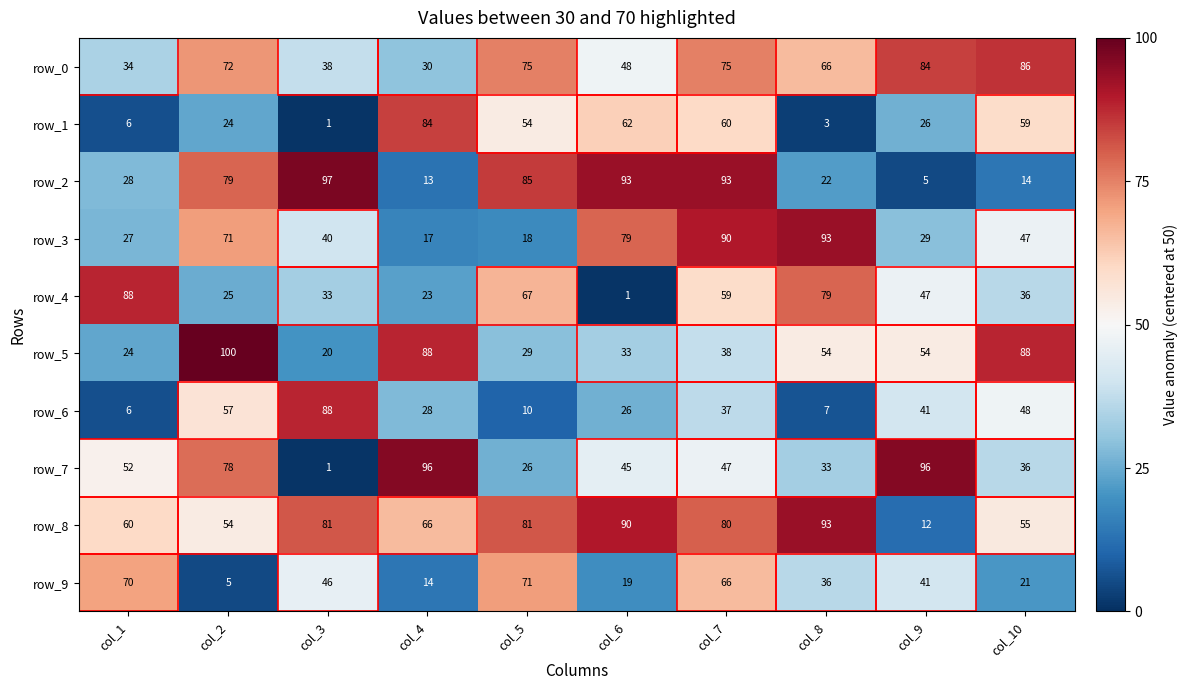

Read the row_4 value at col_9, to the nearest 10.

50